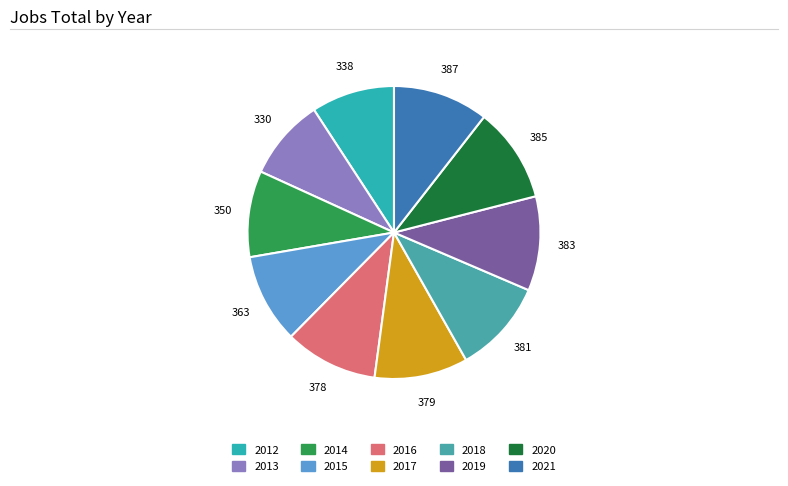

To the nearest percent, what percentage of the pie is 2016?

10%